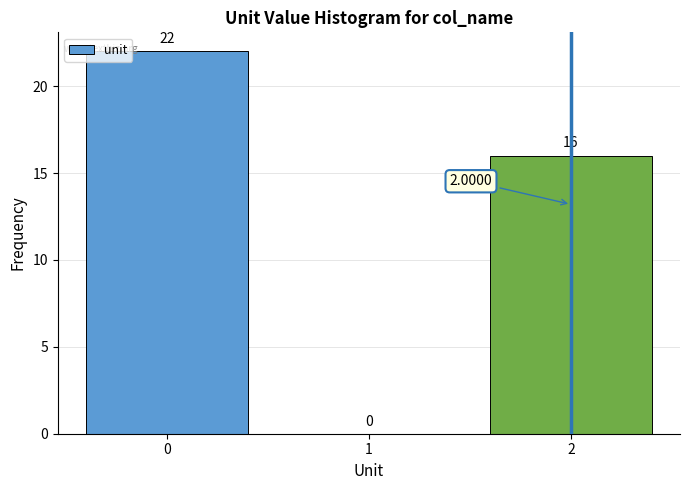

What is the sum of all values?

38